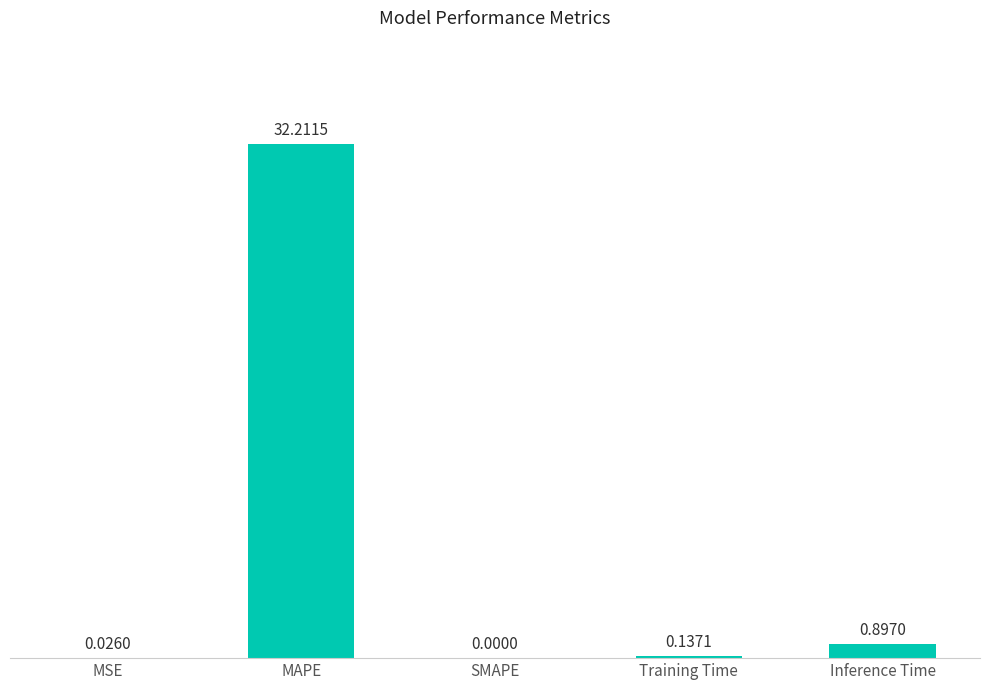

Count the number of categories in the chart.

5